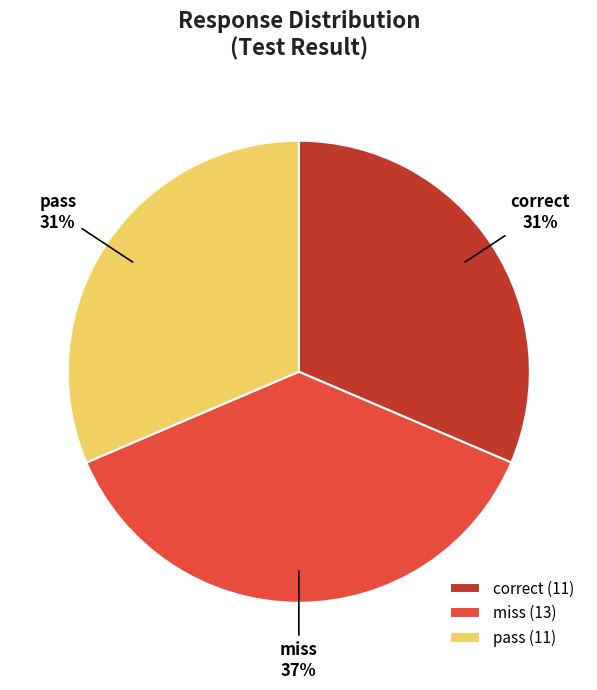

The miss slice represents 37% of the pie. True or false?

True